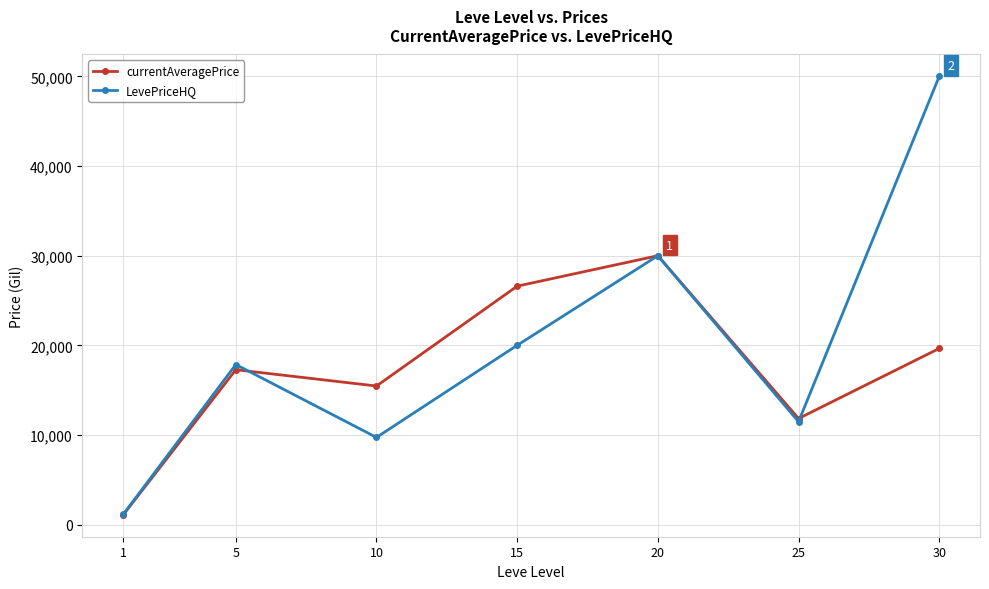

Where is currentAveragePrice nearest to the value 15564?

10